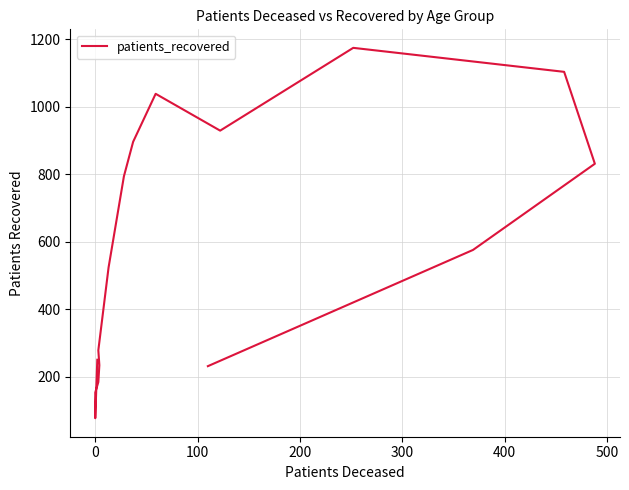

How many lines are shown in the chart?

1